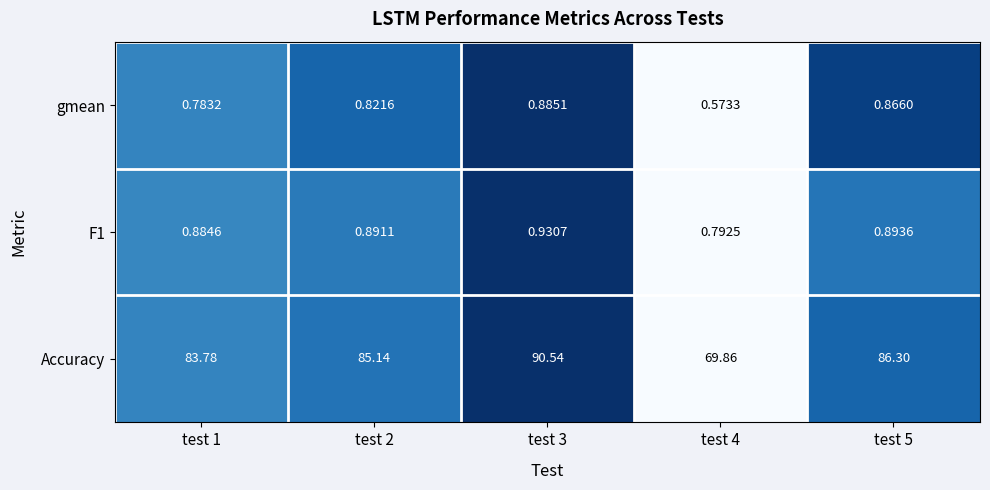

List the series in order of their peak value, lowest first.

gmean, F1, Accuracy